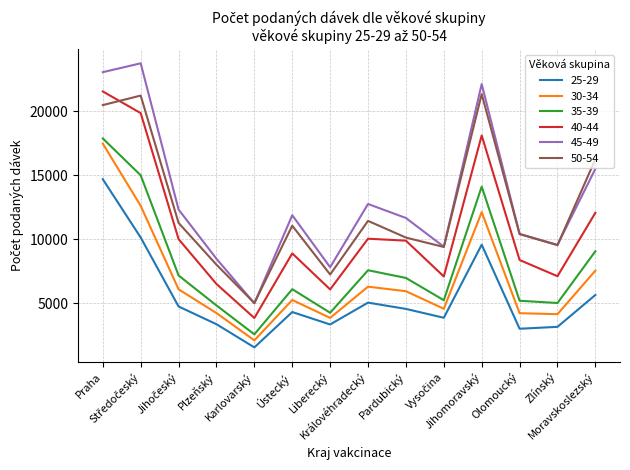

What is the greatest value displayed?

23763